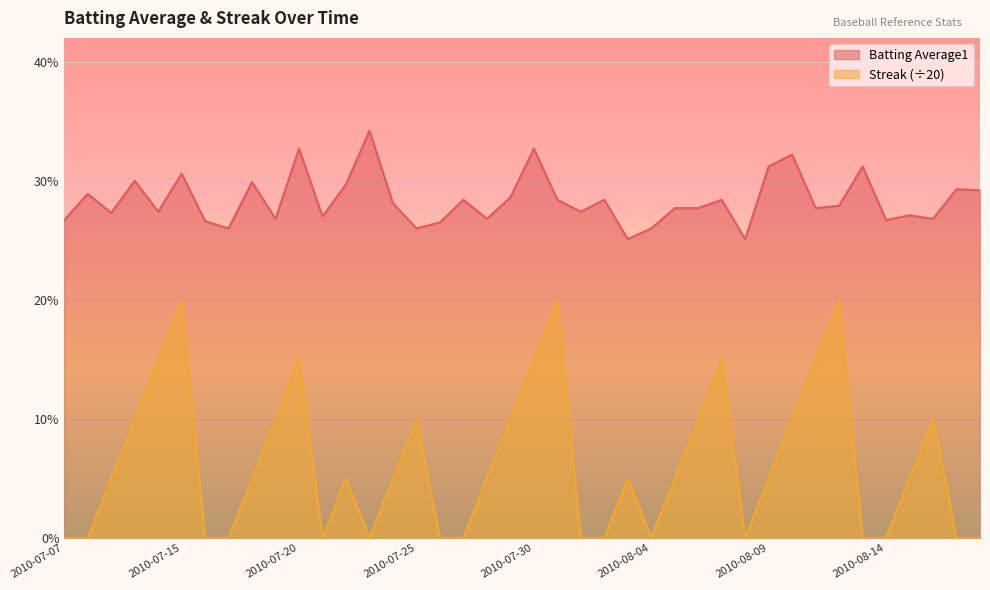

True or false: Batting Average1 and Streak cross at least once.

False